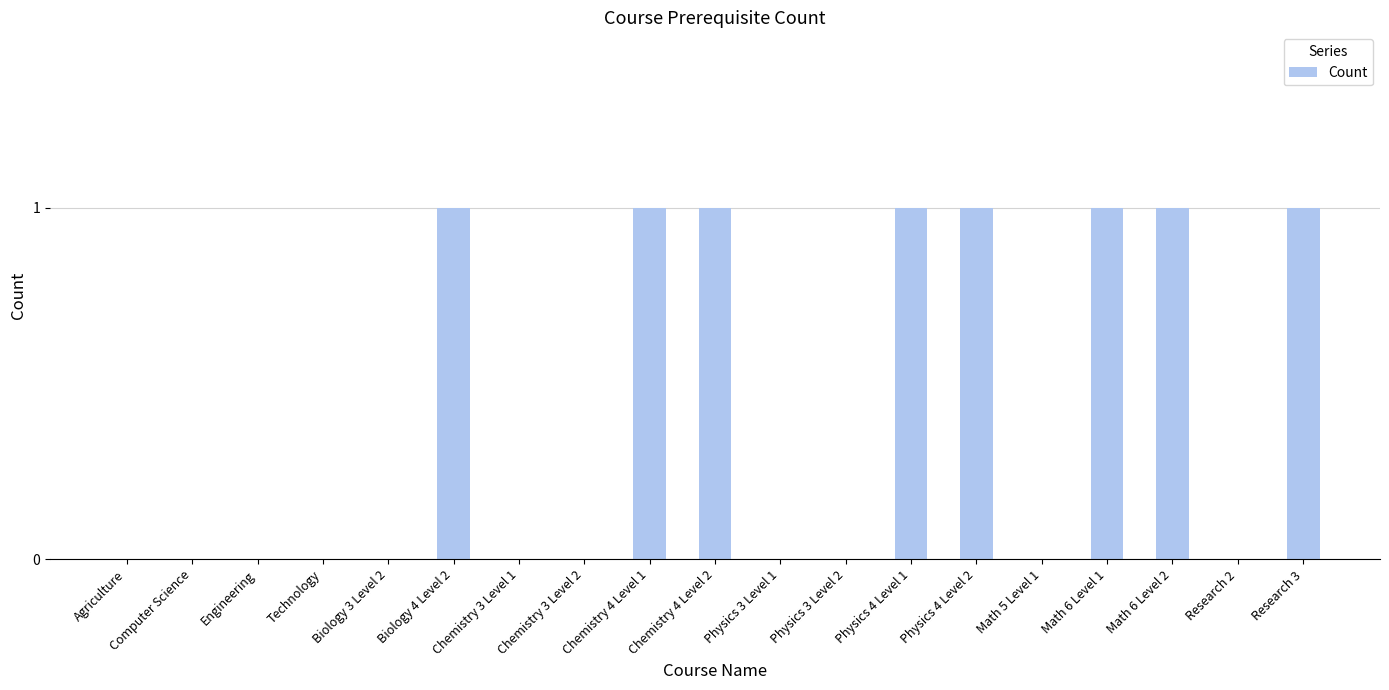

Which has a higher value, Math 6 Level 2 or Computer Science?

Math 6 Level 2